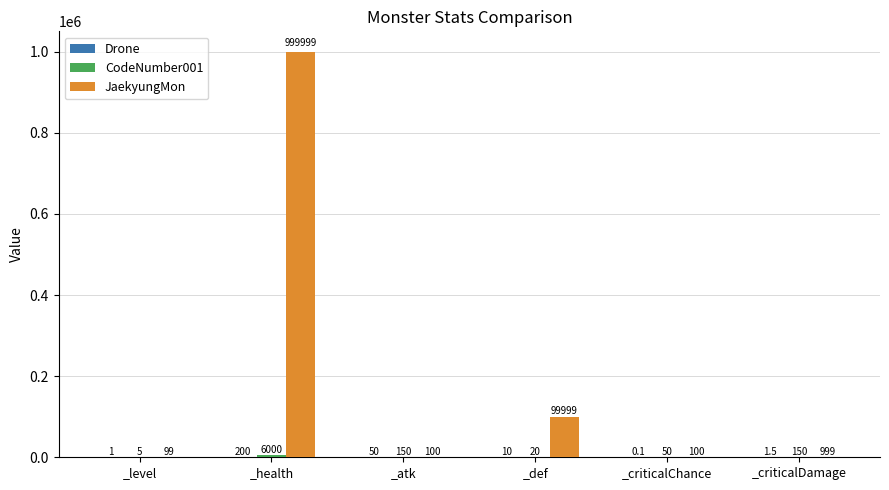

What is the maximum value shown in the chart?

999999.0